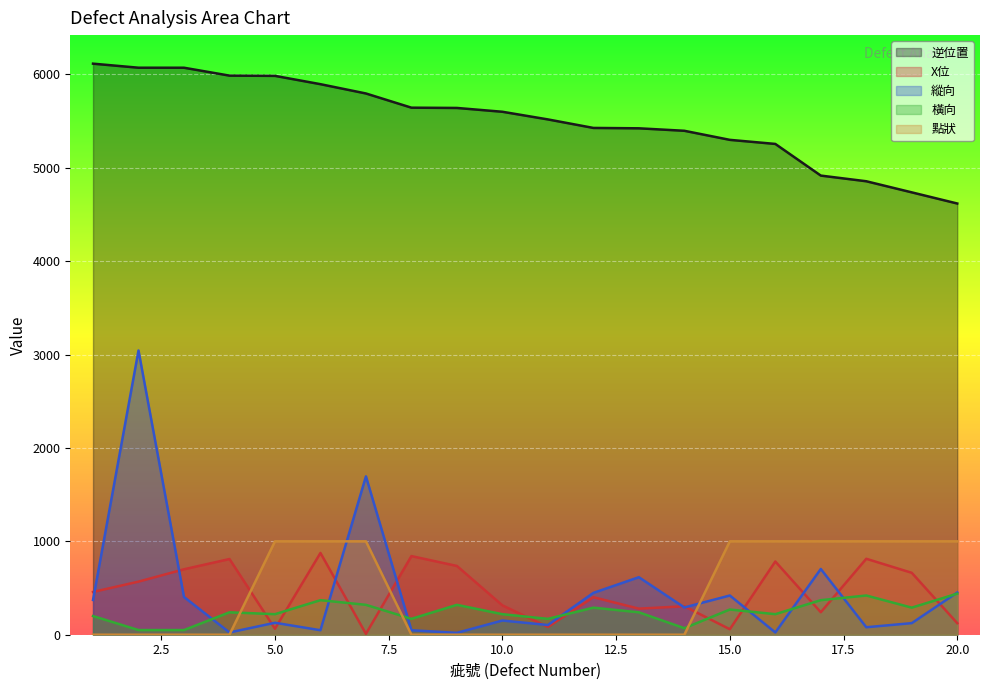

List the series in order of their peak value, lowest first.

橫向, X位, 點狀, 縱向, 逆位置